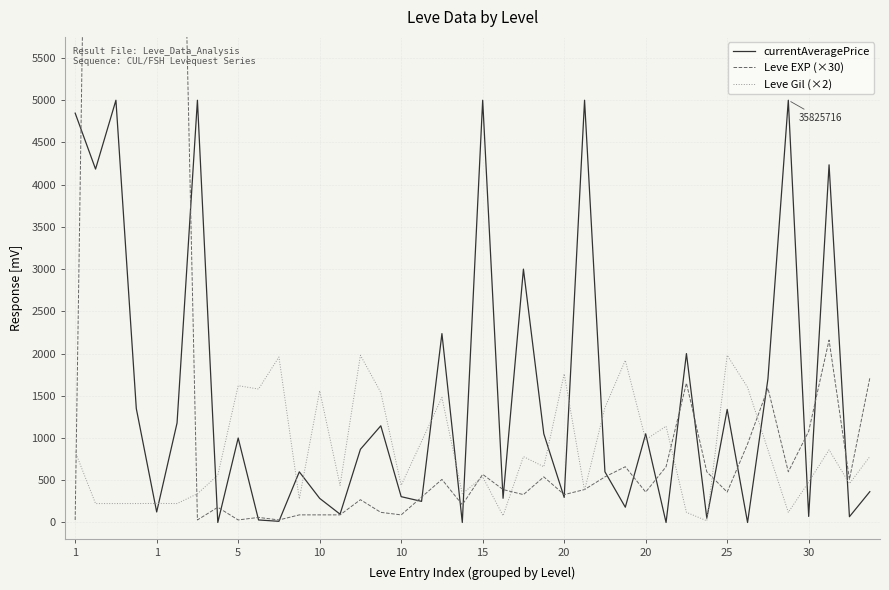

What is the average value of the Leve Gil (×2) series?

848.0